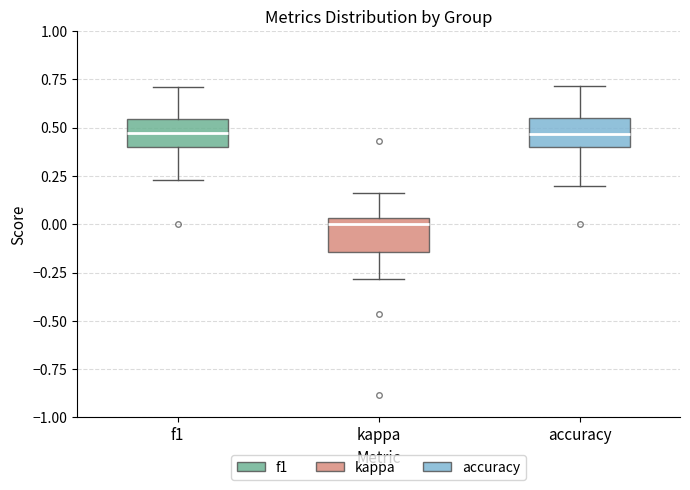

Where does the median line of the box for accuracy sit on the y-axis? The values are not printed on the chart, so give them approximately, as read against the axis.

0.45